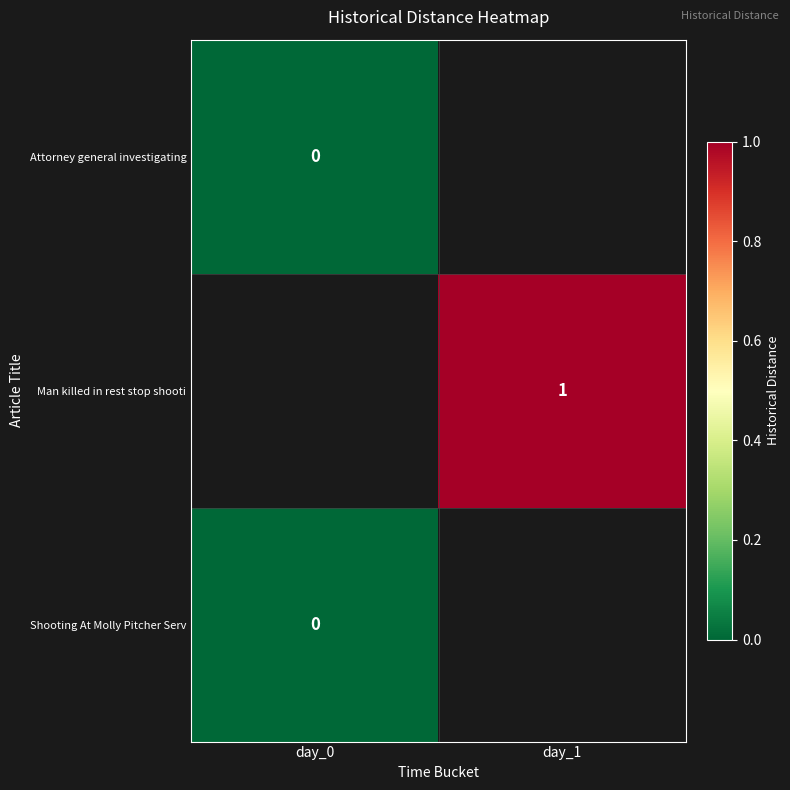

The value of Man killed in rest stop shooti at day_1 is 0. True or false?

False